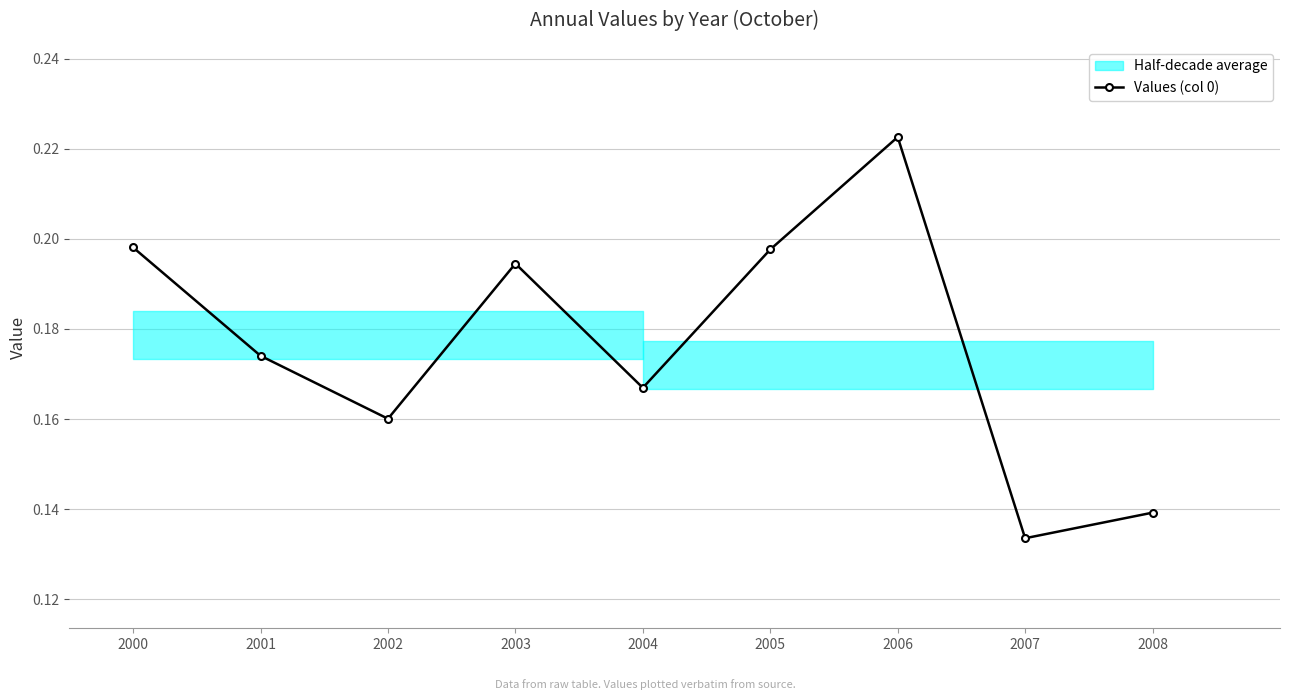

Is it true that the value at 2002 is 0.2?

True